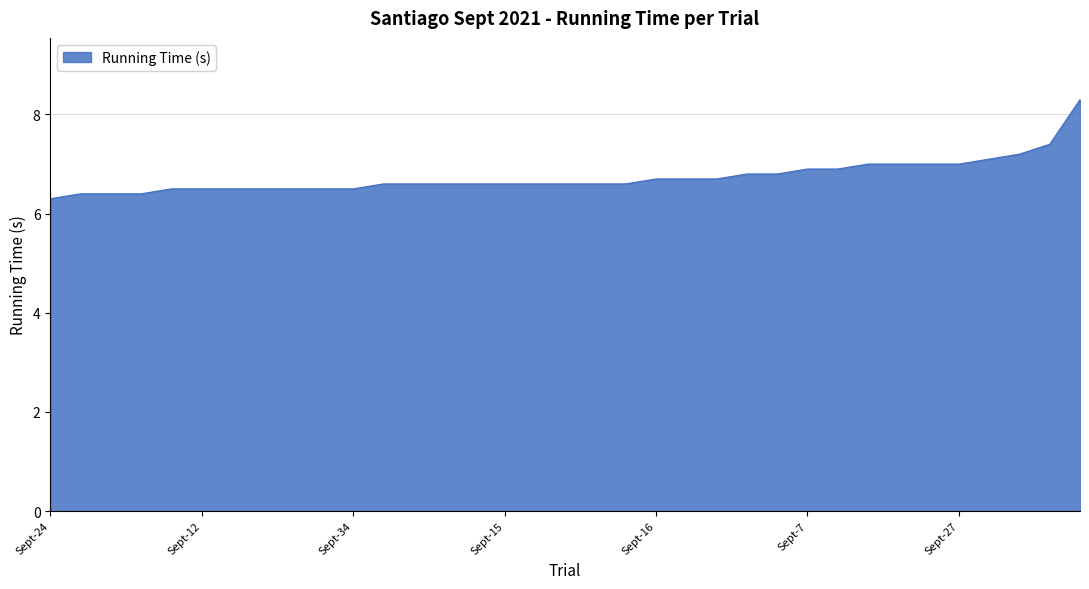

What is the maximum value shown in the chart?

8.3